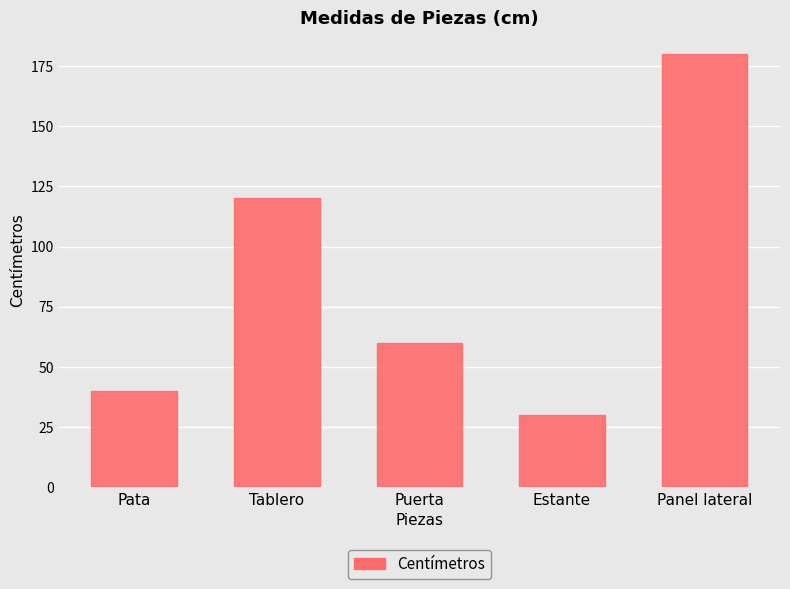

The value at Estante is 30. True or false?

True